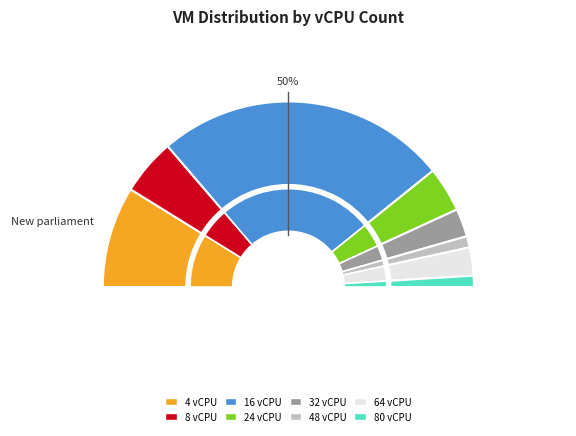

Is it true that 8 vCPU is 3% of the pie?

True